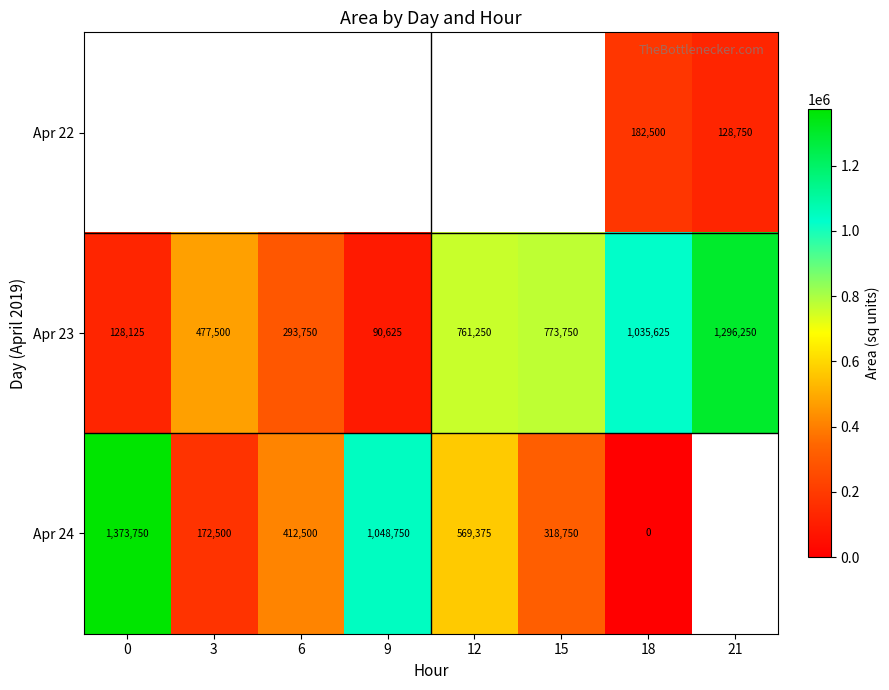

What is the minimum value for Apr 23?

90625